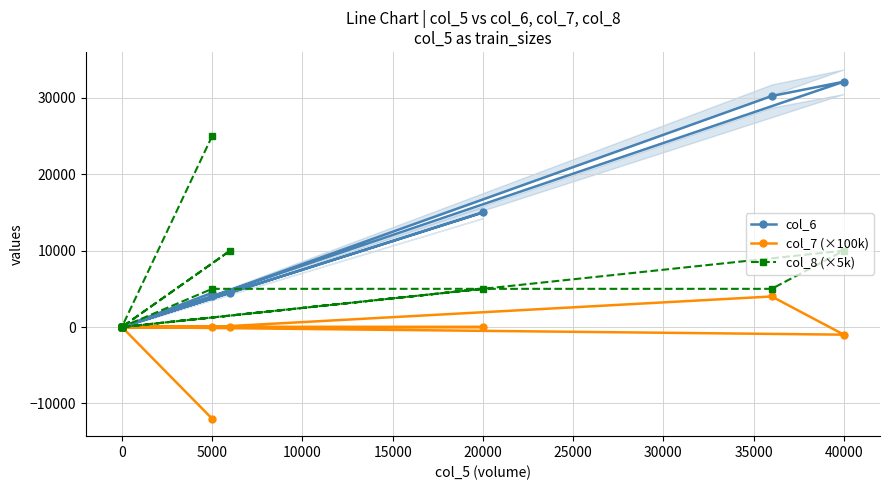

How many categories are shown in the chart?

15